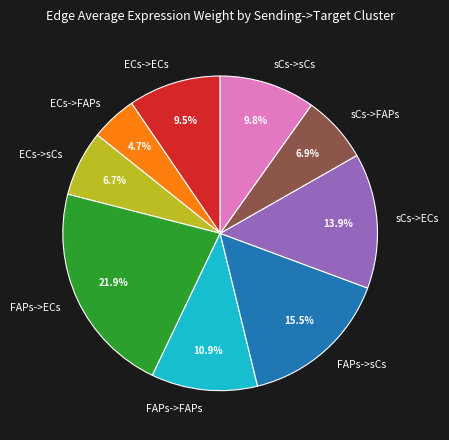

True or false: FAPs->ECs accounts for 22% of the total.

True